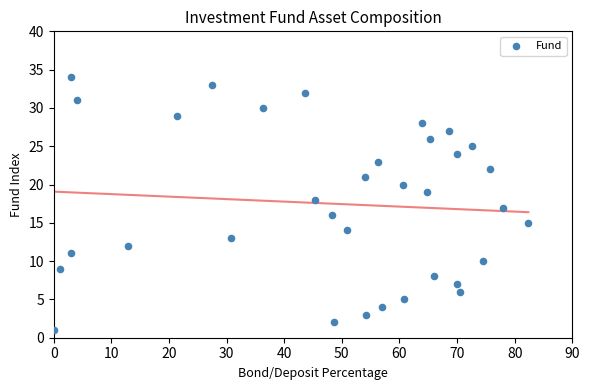

What is the range of Y values (max minus min)?

33